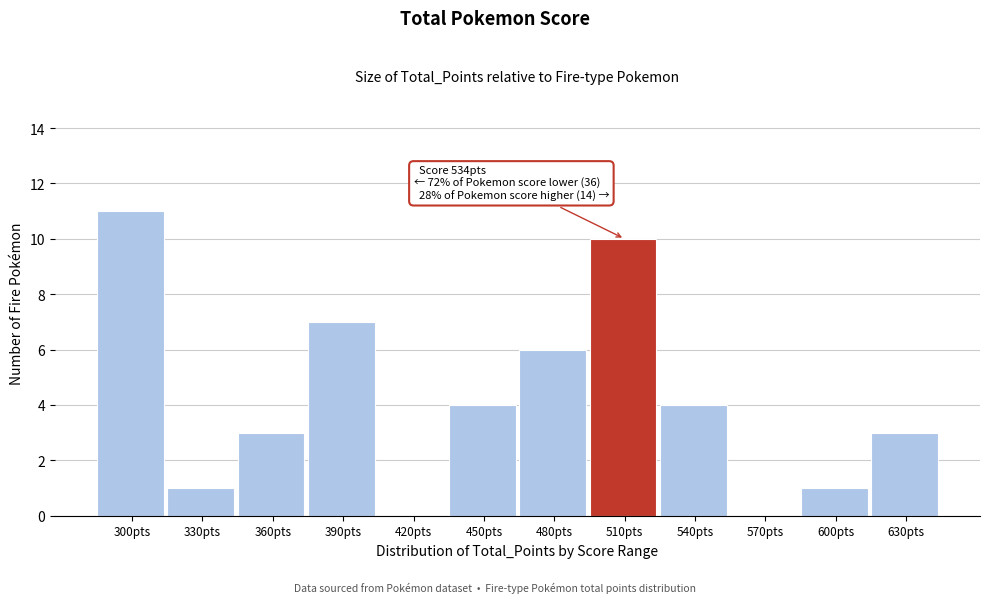

Reading left to right, what are all the values shown in this chart?

300pts=11	330pts=1	360pts=3	390pts=7	420pts=0	450pts=4	480pts=6	510pts=10	540pts=4	570pts=0	600pts=1	630pts=3